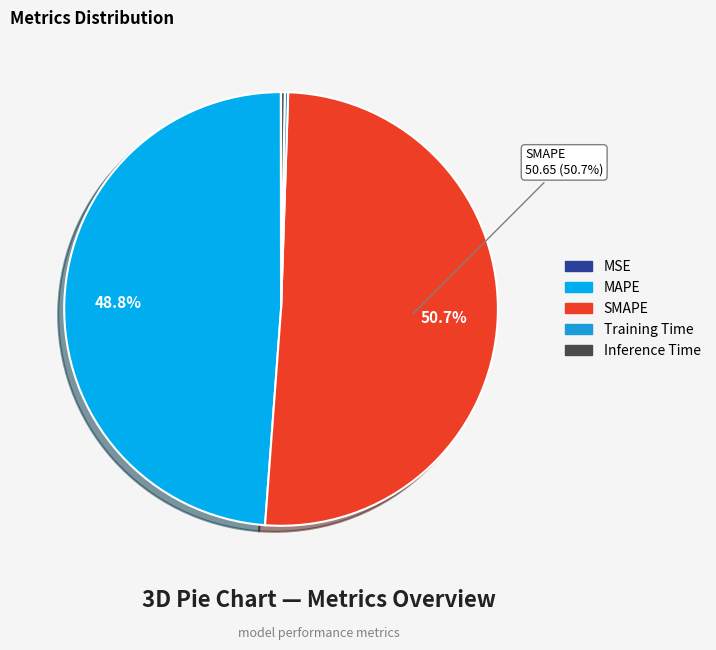

Does SMAPE account for over 50% of the chart?

Yes